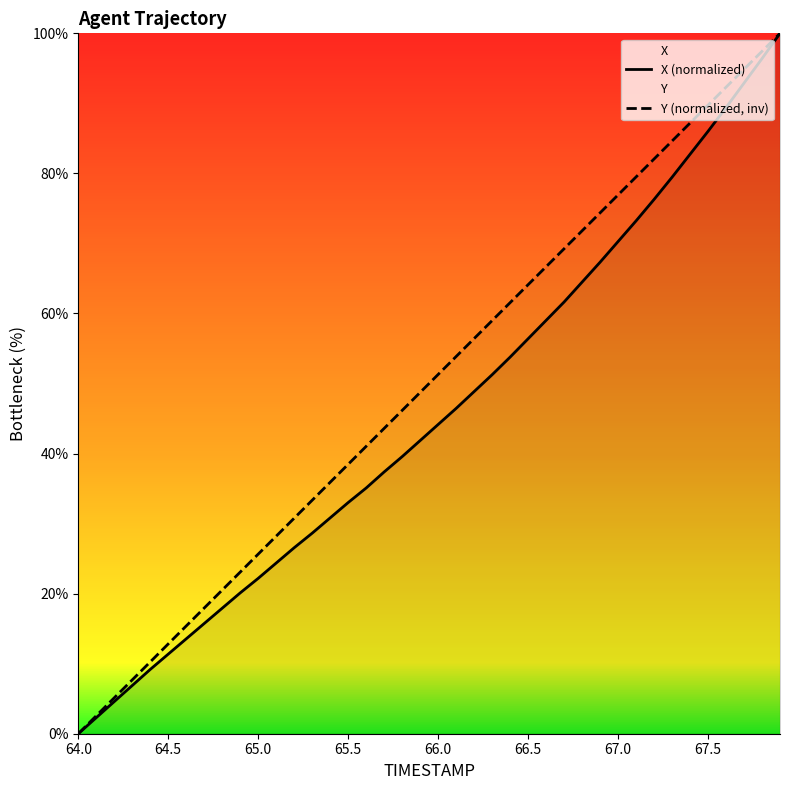

What is the sum of all X (normalized) values?

1821.1